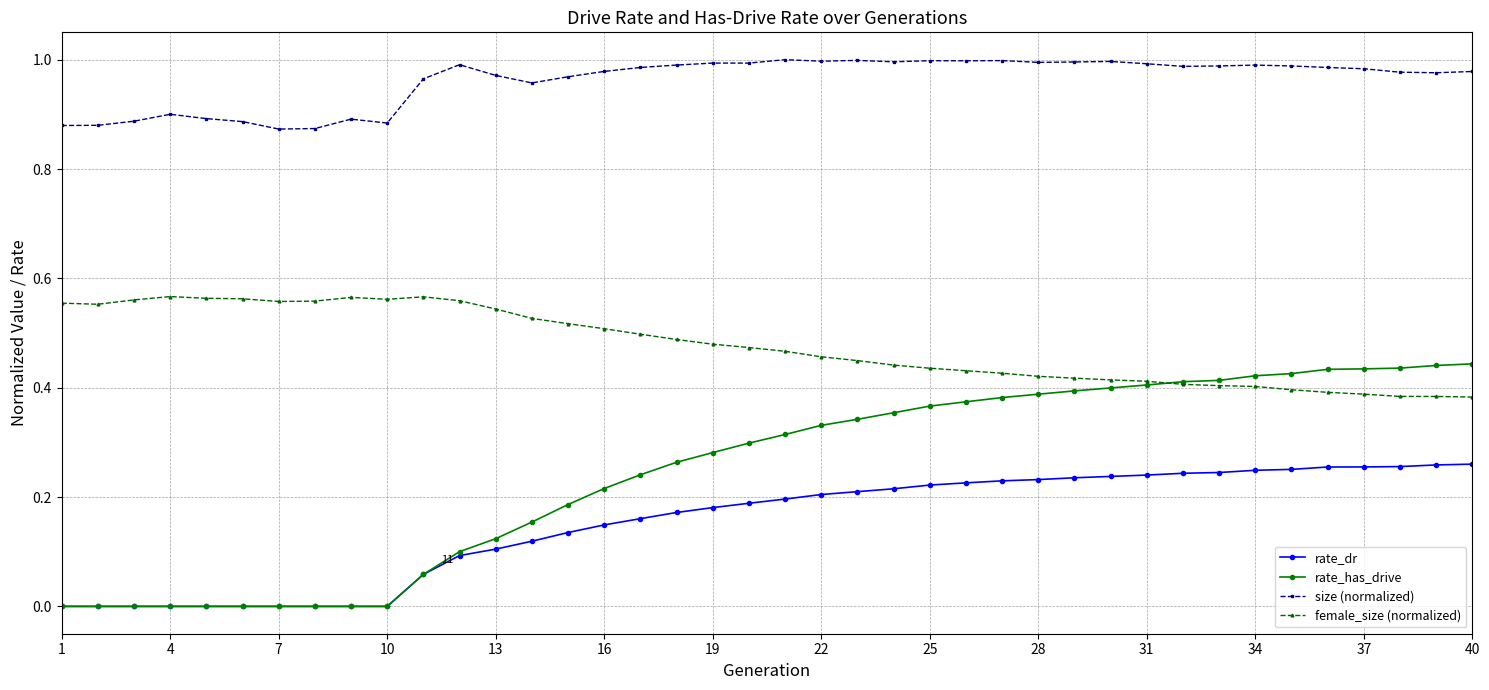

Which series has the largest range (max minus min)?

rate_has_drive